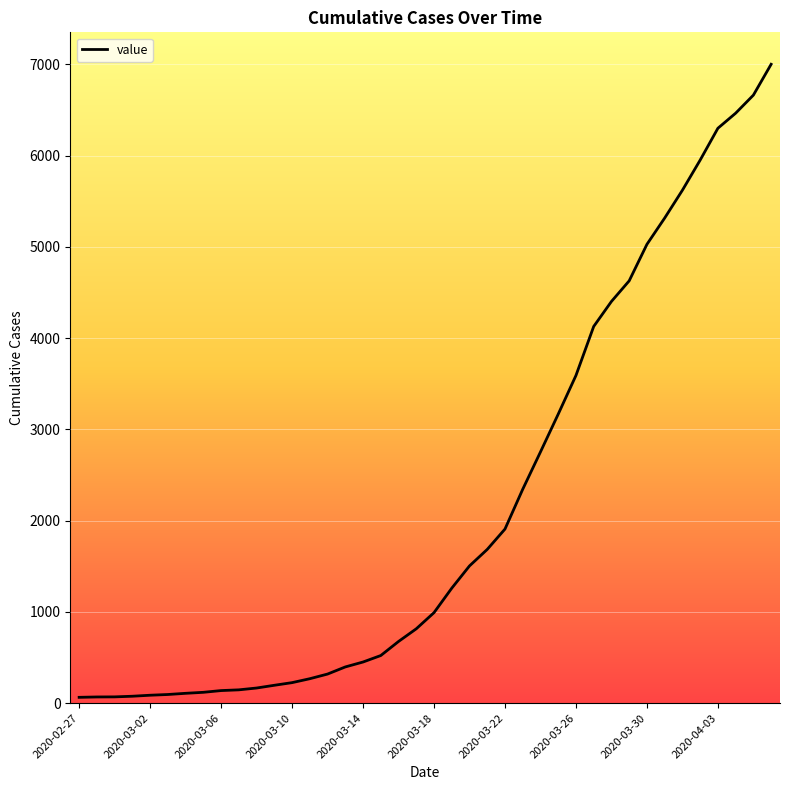

What is the greatest value displayed?

7001